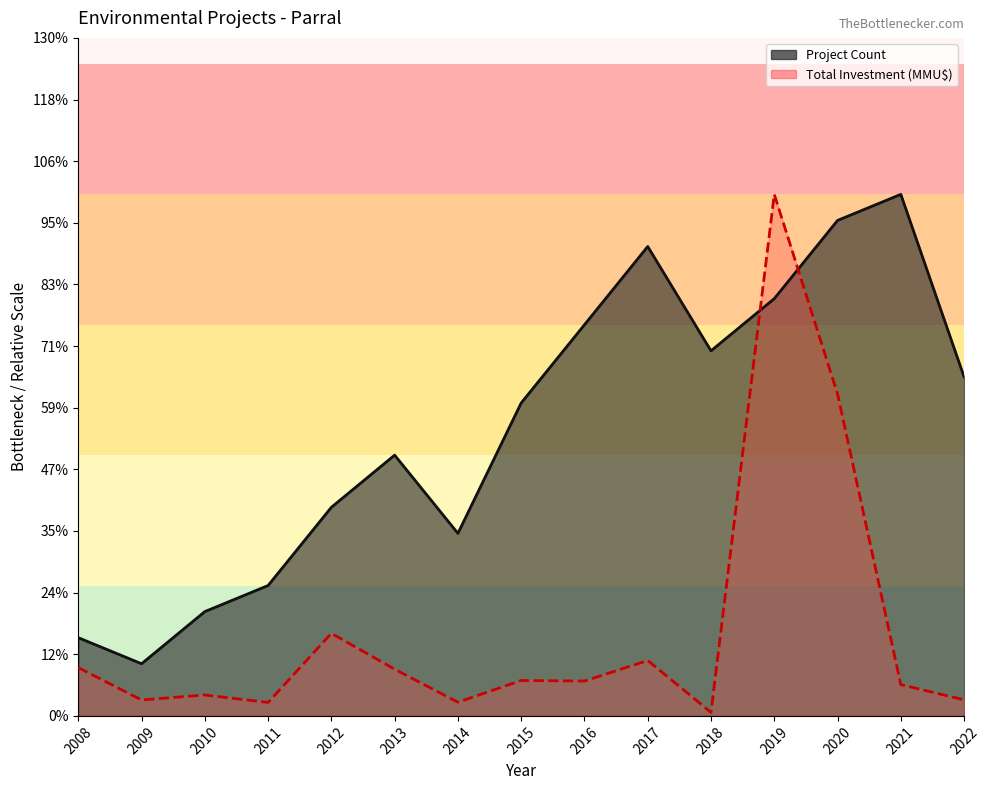

What are all the series names shown in the legend?

Project Count, Total Investment (MMU$)